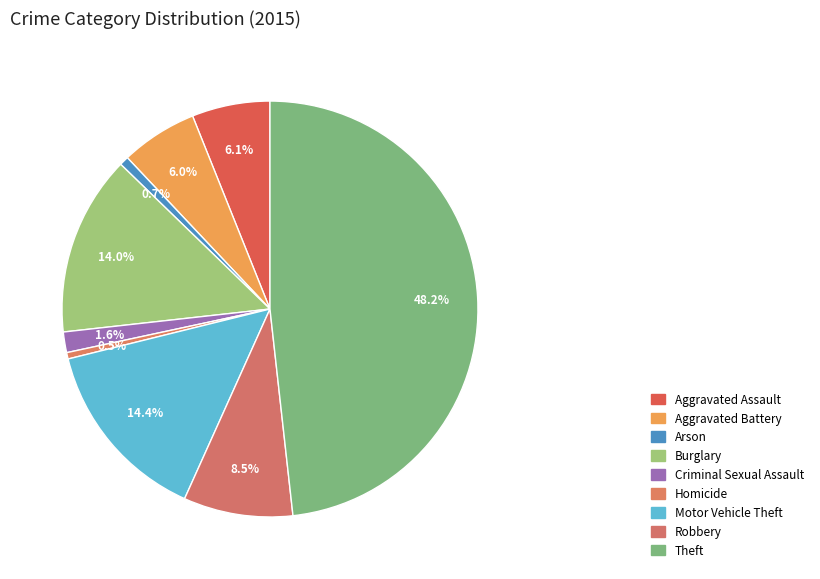

The Criminal Sexual Assault slice represents 2% of the pie. True or false?

True